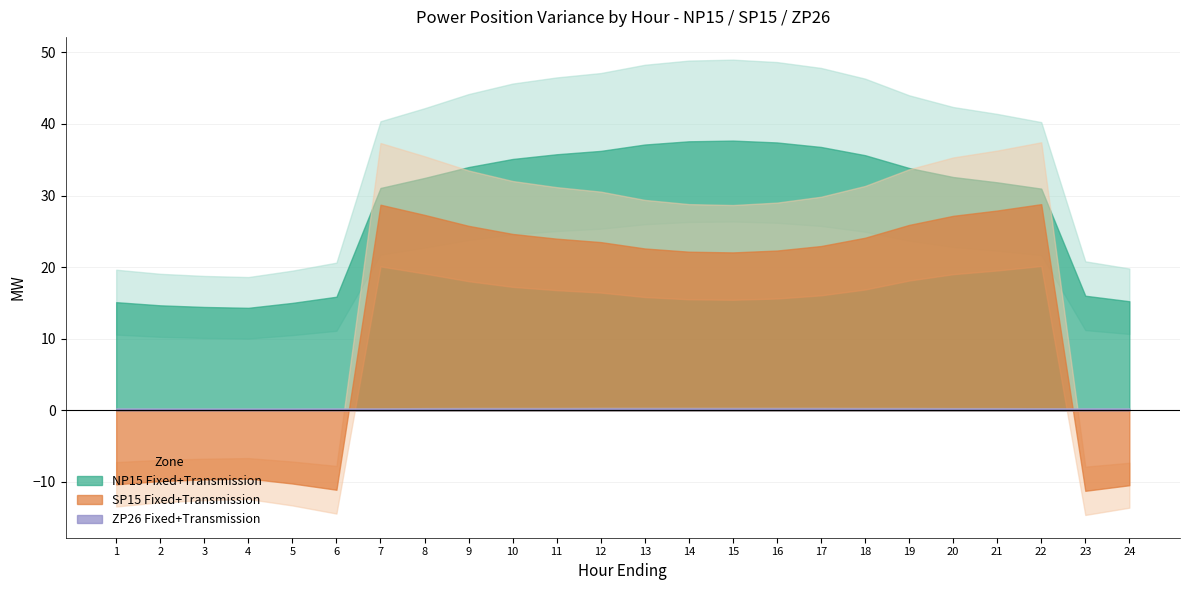

The value of SP15 Transmission at 20 is 27.2. True or false?

True